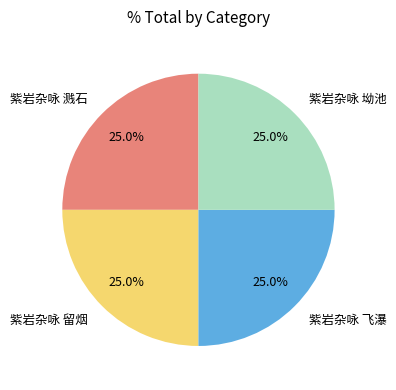

Does 紫岩杂咏 留烟 account for over 50% of the chart?

No